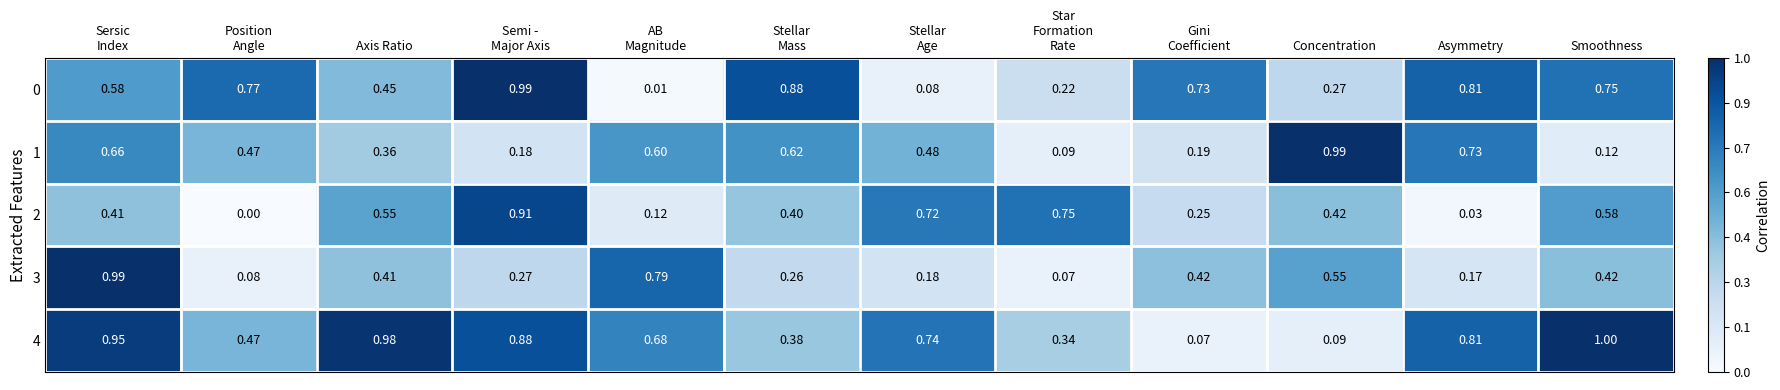

Is the value of 3 at Concentration greater than the value of 0 at Smoothness?

No